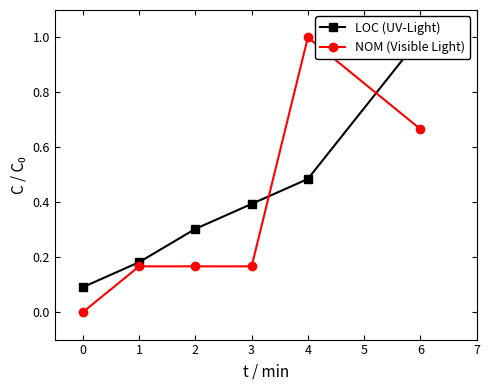

The NOM (Visible Light) series shows -0.6 at 0. True or false?

False